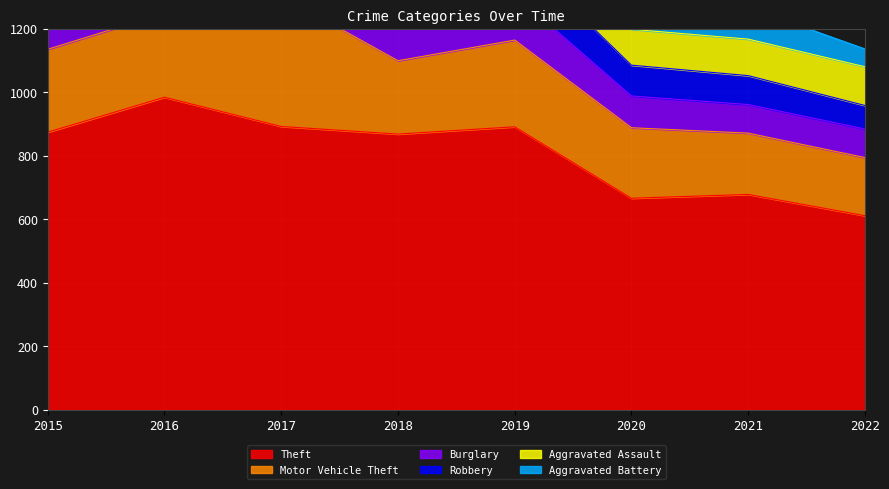

What is the average value of the Aggravated Battery series?

97